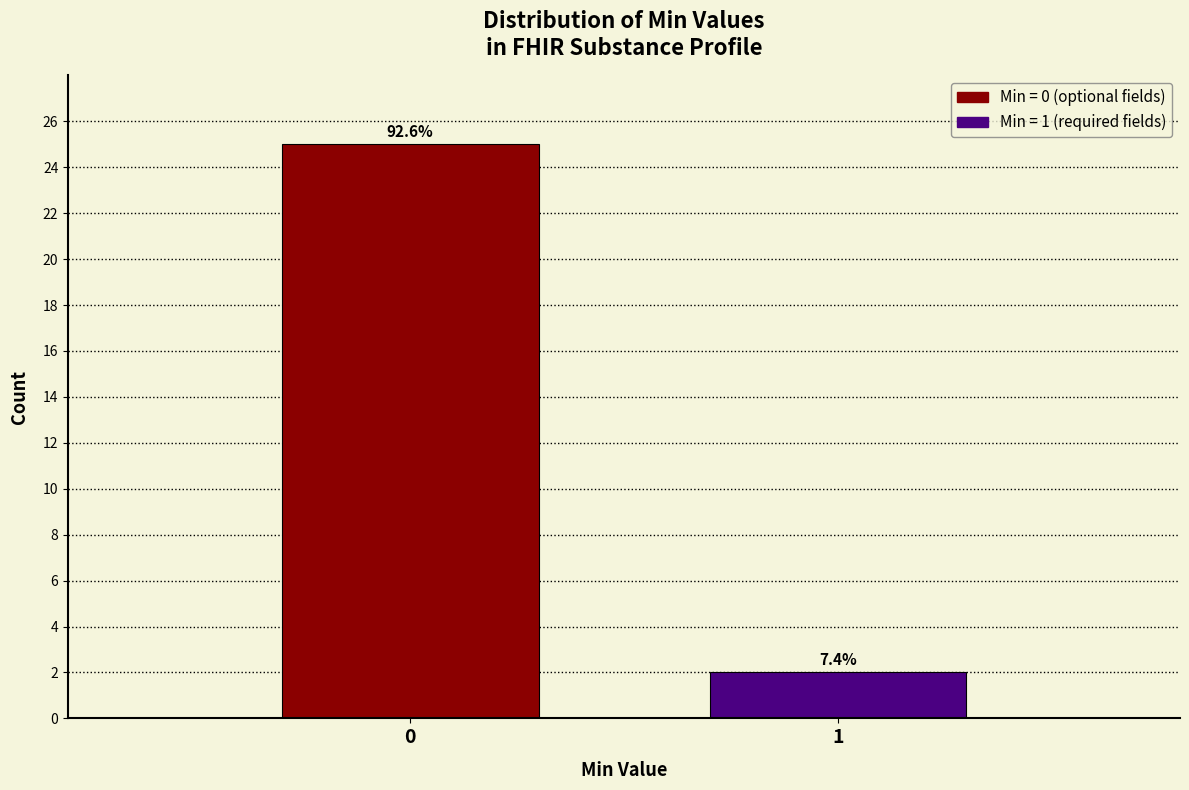

How many bars are there in total?

2